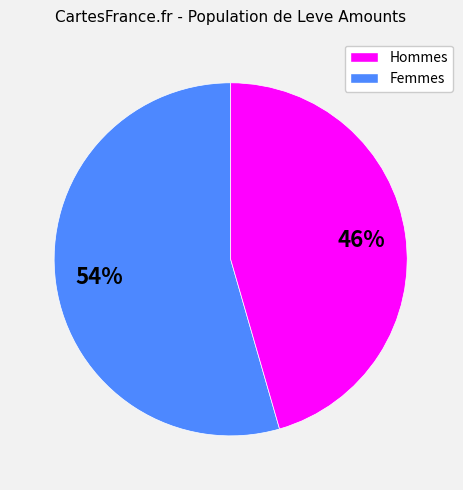

Is there a majority slice in this chart?

Yes